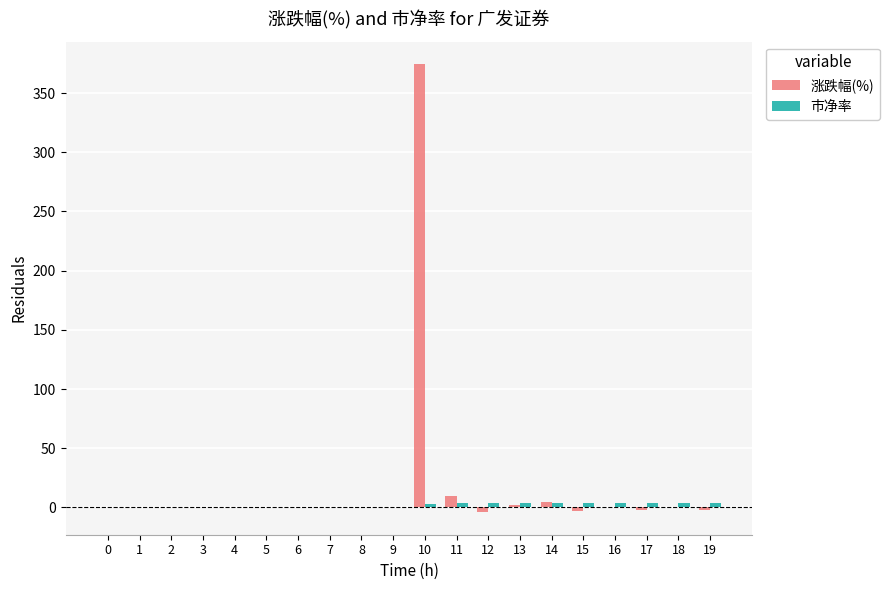

How many distinct data groups are displayed?

2